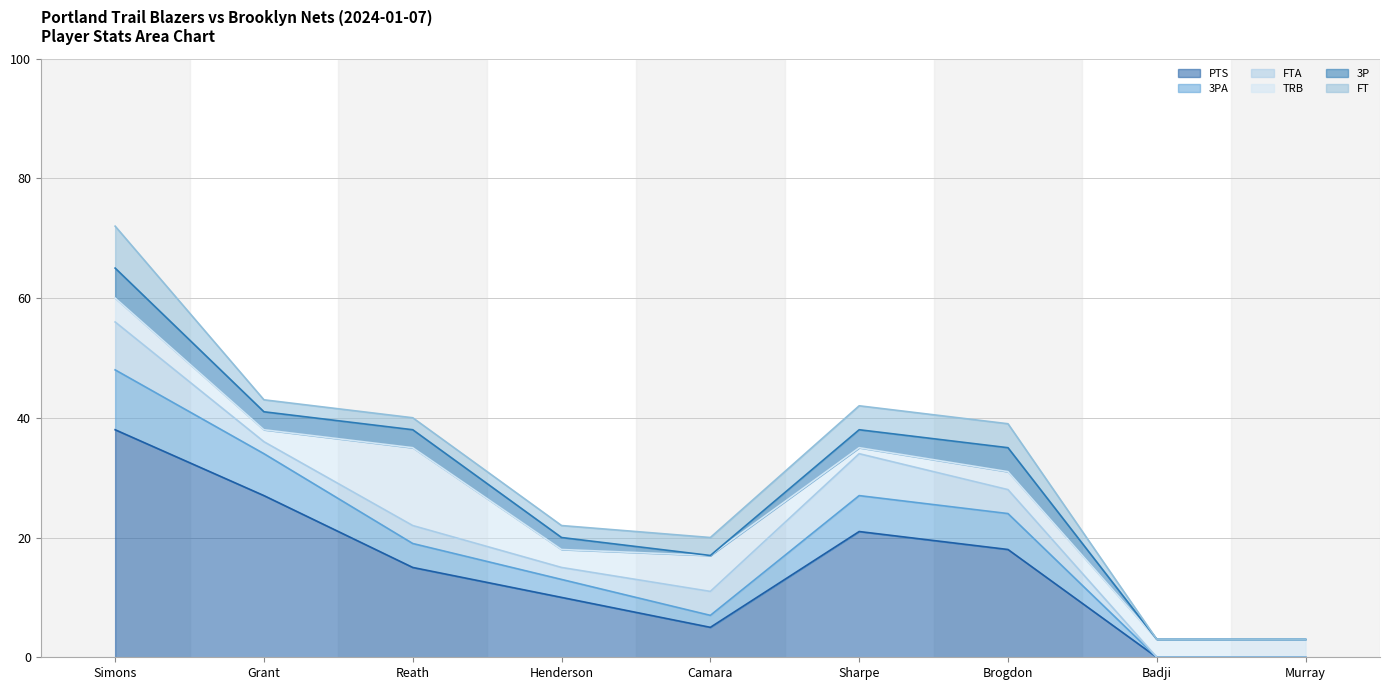

What is the label of the 2nd point from the left?

Grant